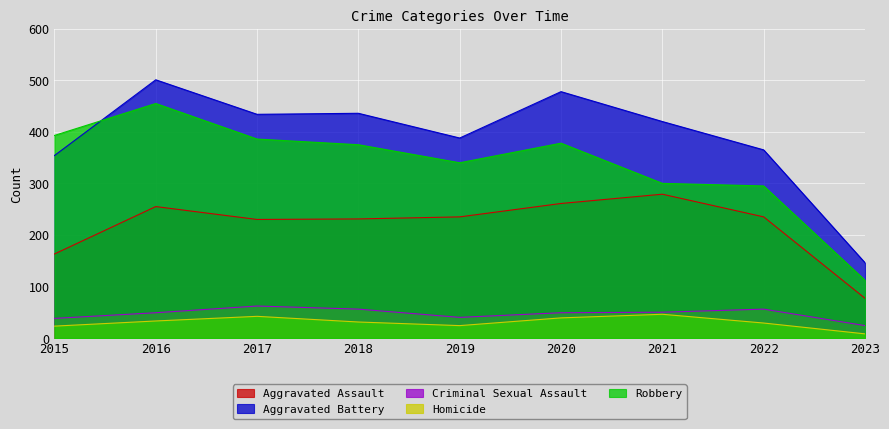

What is the lowest value of the Aggravated Assault series?

77